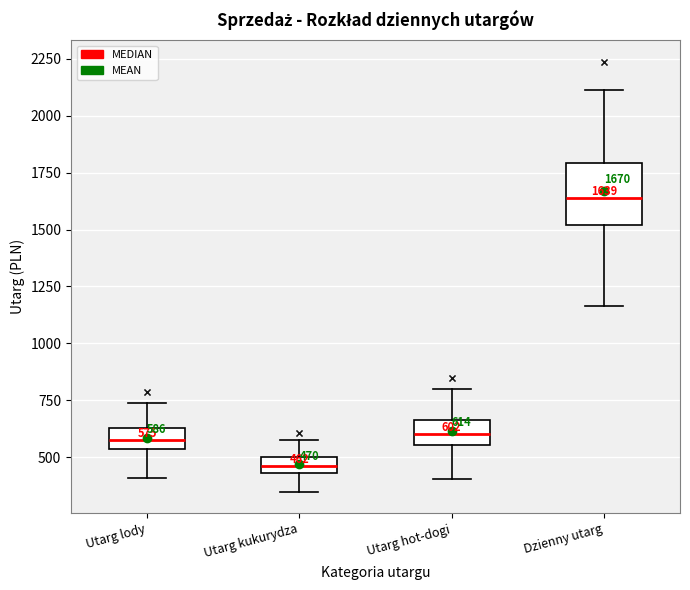

Which box's median line is the lowest?

Utarg kukurydza